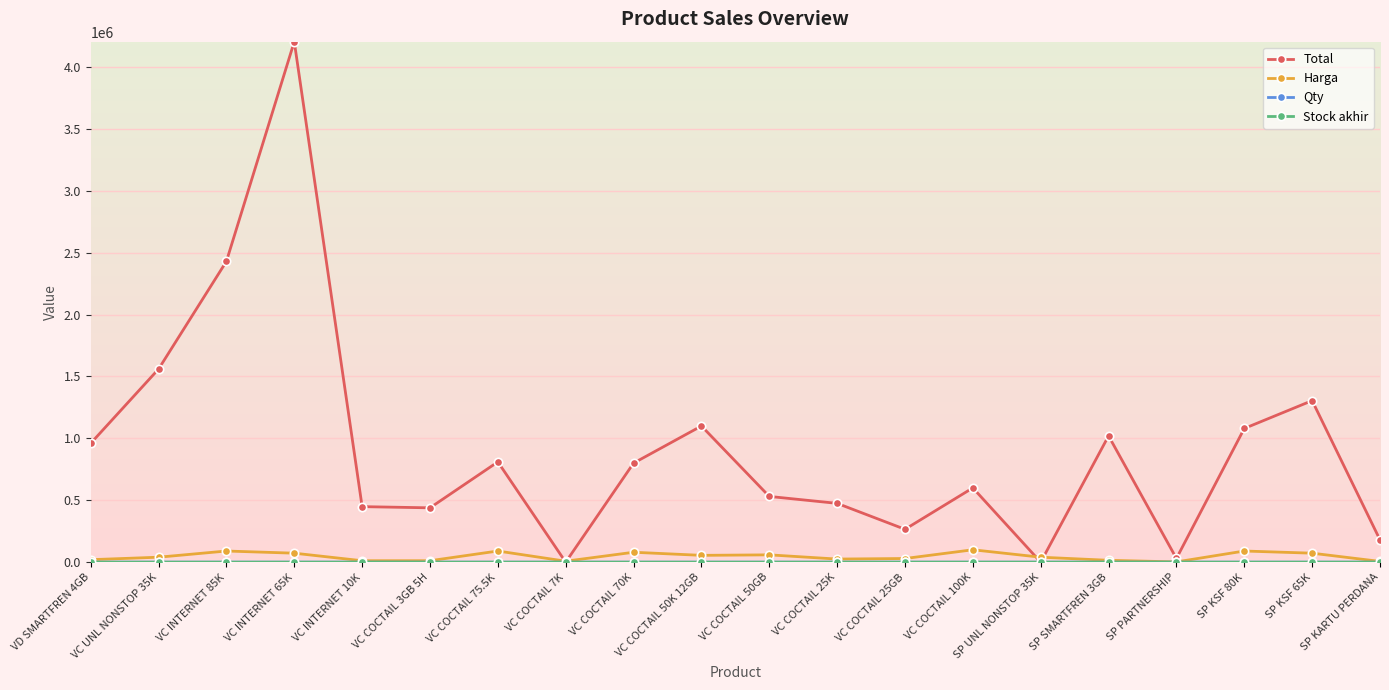

True or false: Stock akhir has more than 0 points higher than both neighbors.

True